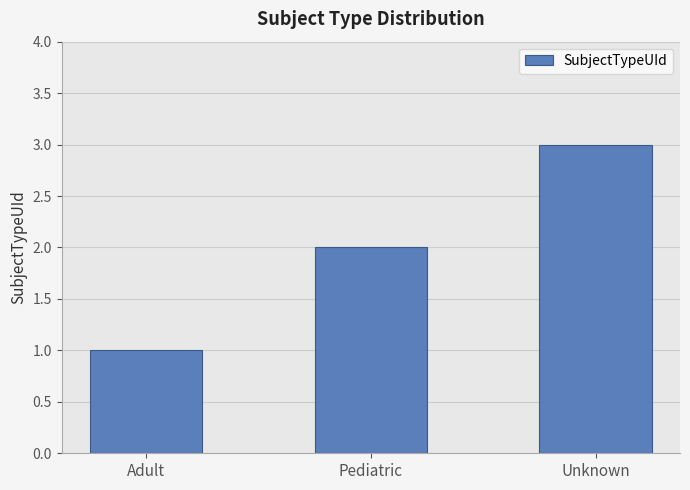

The value at Pediatric is 1. True or false?

False